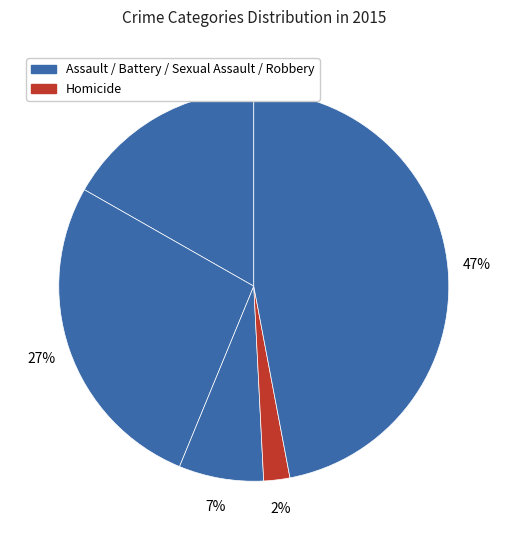

Count the number of slices in the pie.

5